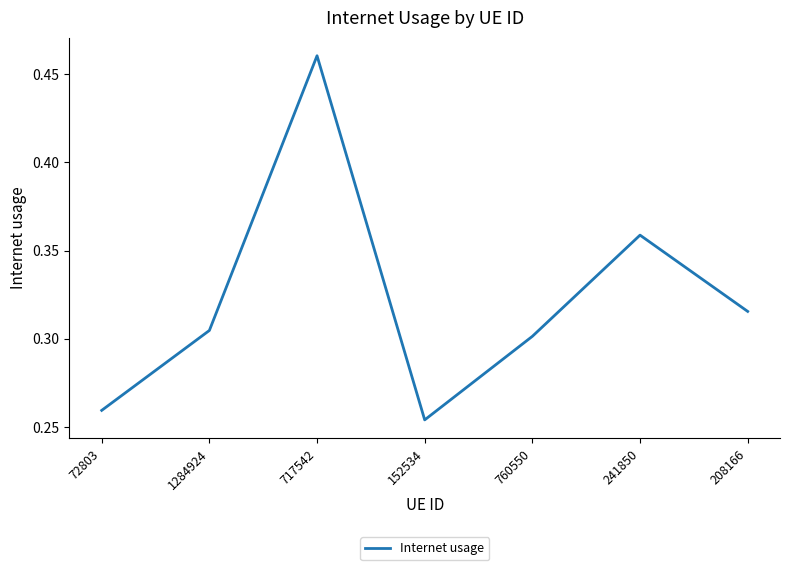

How many lines are shown in the chart?

1